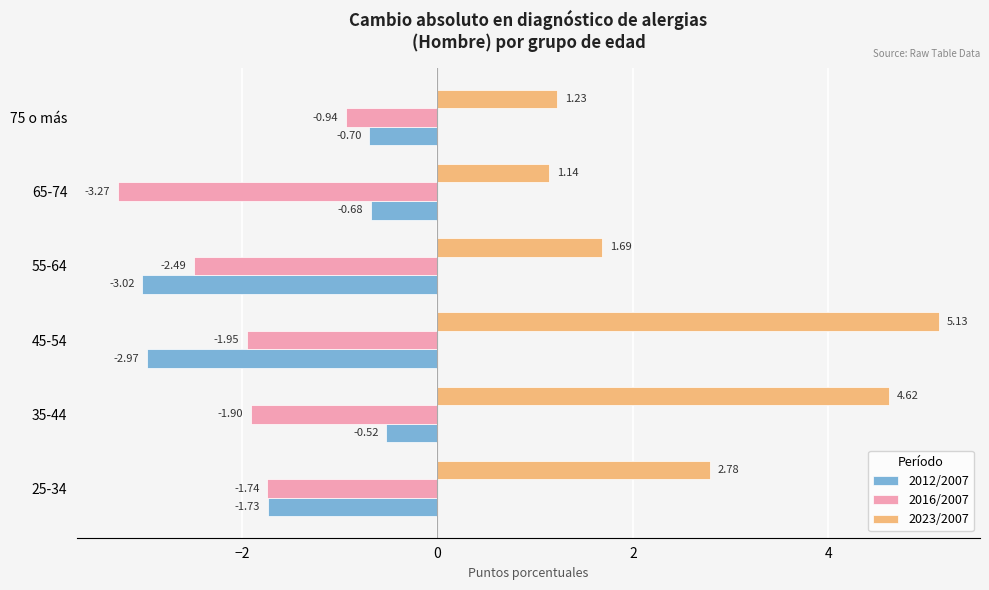

What is the difference between the highest and lowest values at 45-54?

8.1